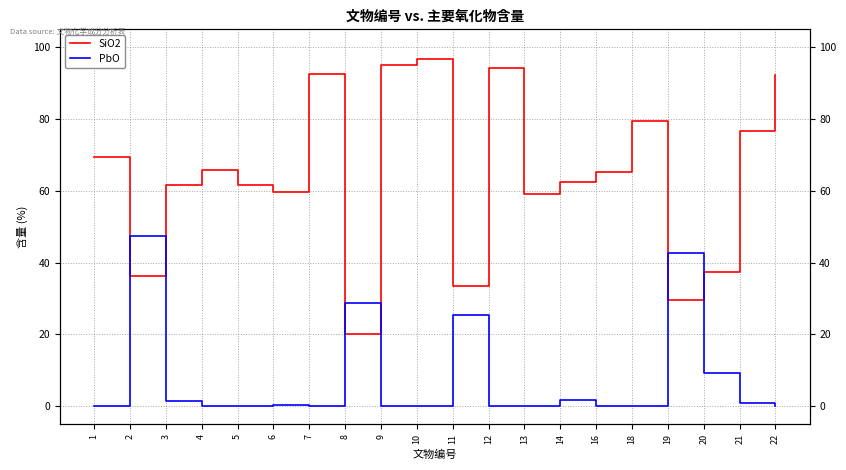

List the labels in order of SiO2 value, smallest first.

8, 19, 11, 2, 20, 13, 6, 5, 3, 14, 16, 4, 1, 21, 18, 22, 7, 12, 9, 10